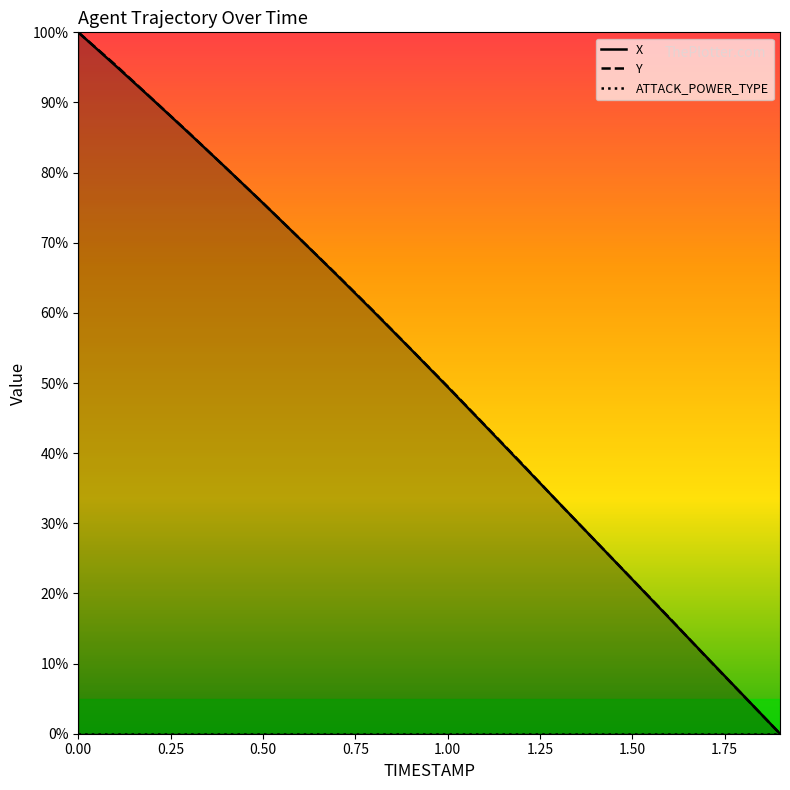

How many positive values does the X series have?

19